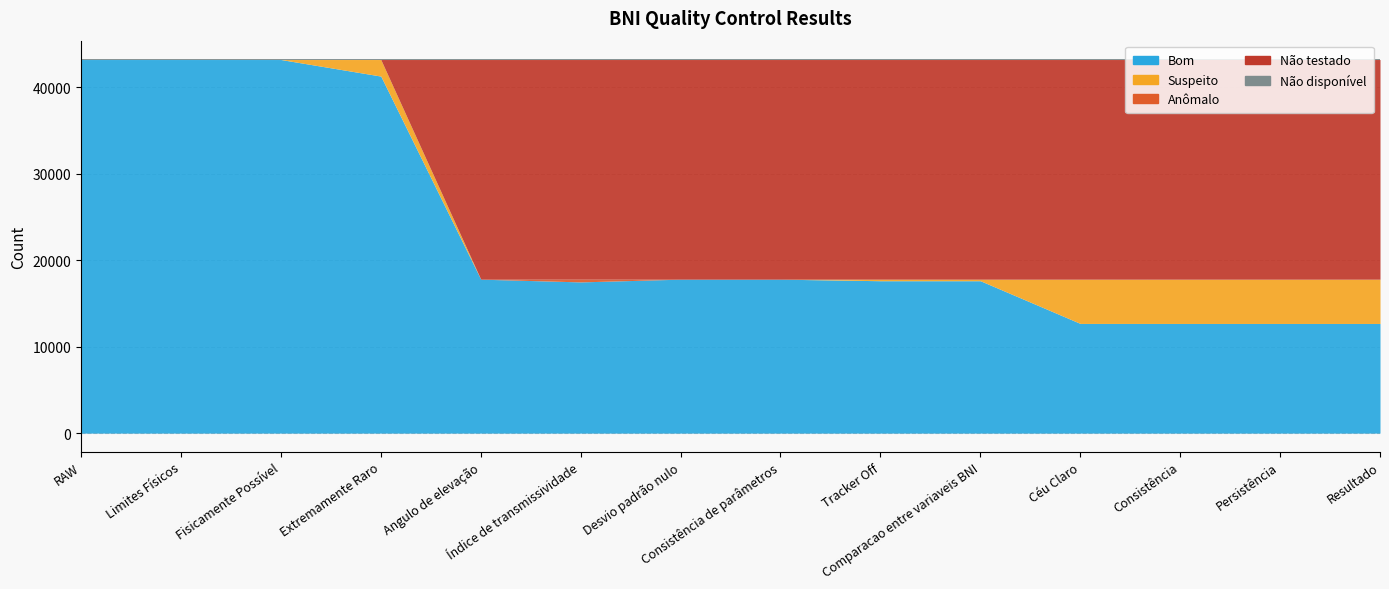

What value does the Não testado series have at Resultado, to the nearest 10?

25390